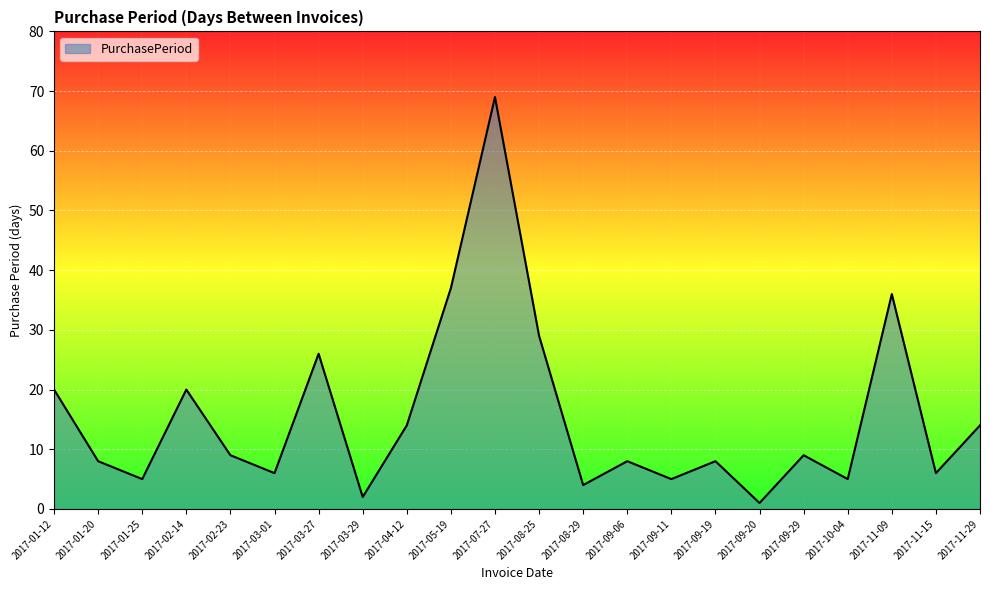

What is the change in value from 2017-01-12 to 2017-09-20?

-19